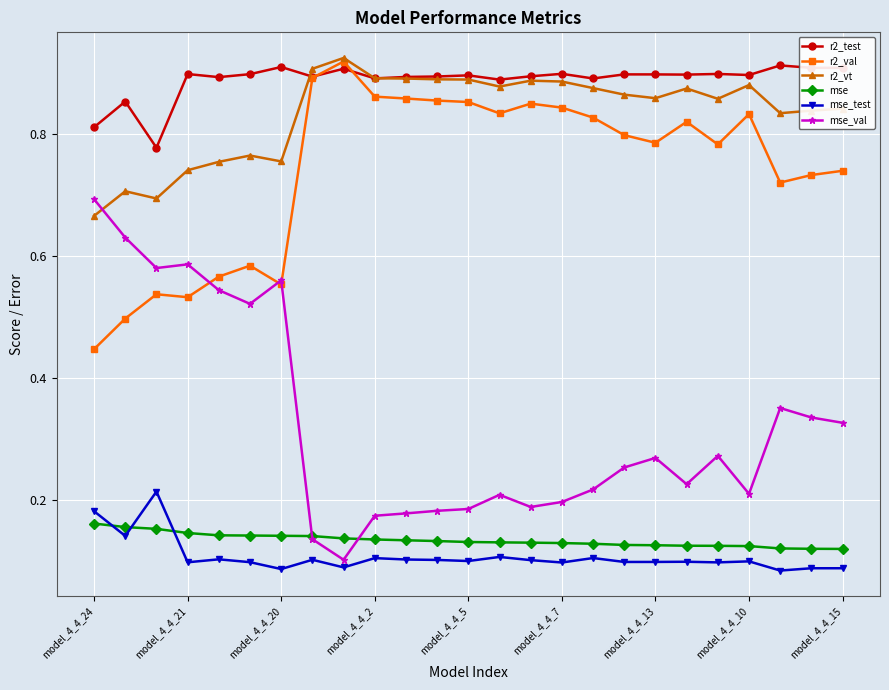

Which series has the widest spread of values?

mse_val